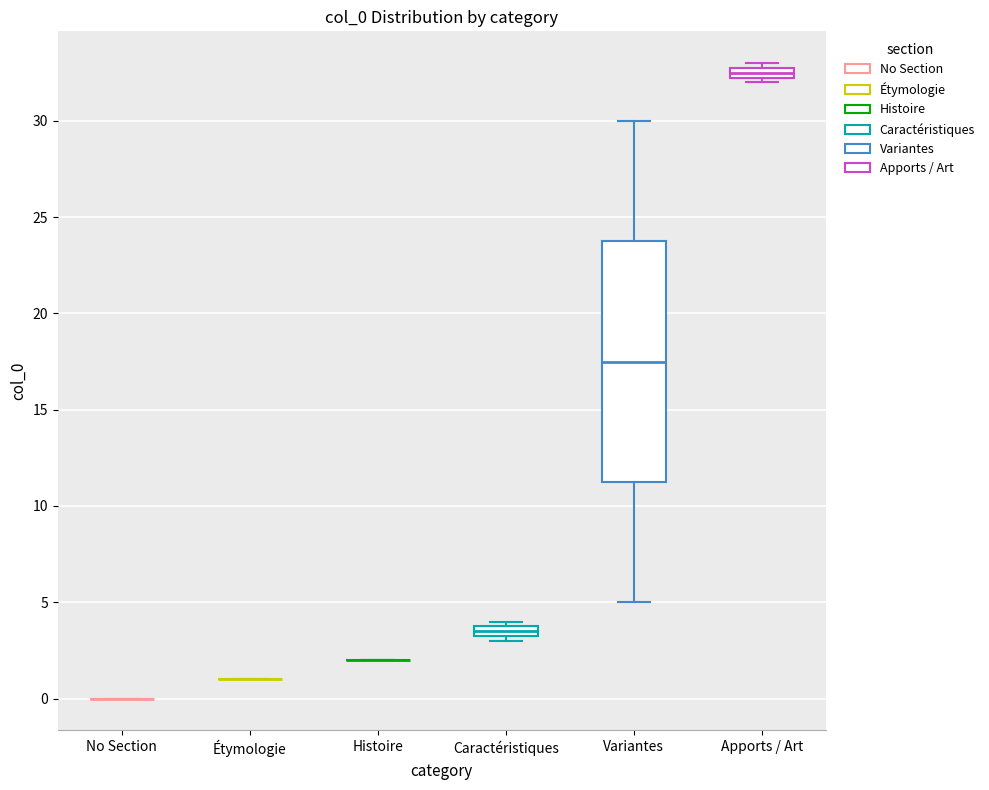

Where is the lower edge of the box for Apports / Art on the y-axis? The values are not printed on the chart, so give them approximately, as read against the axis.

32.5